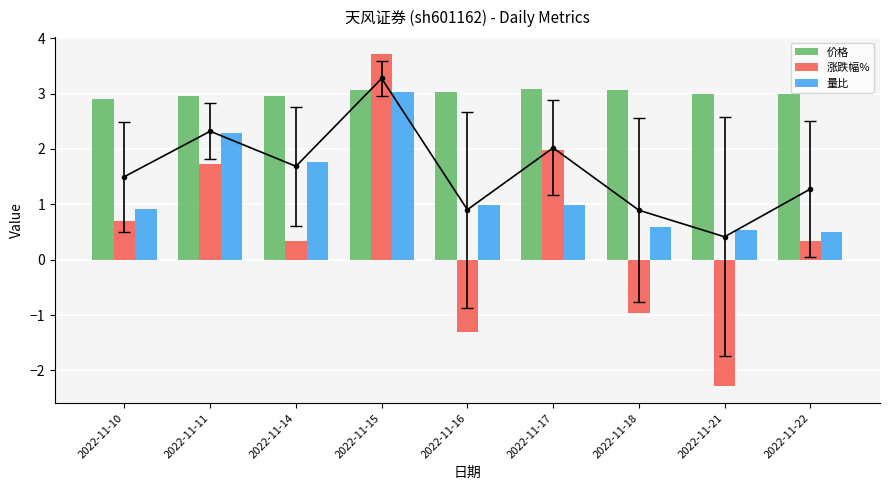

Reading left to right, list all the values displayed in this chart.

价格: 2.9	3.0	3.0	3.1	3.0	3.1	3.1	3.0	3.0
涨跌幅%: 0.7	1.7	0.3	3.7	-1.3	2.0	-1.0	-2.3	0.3
量比: 0.9	2.3	1.8	3.0	1.0	1.0	0.6	0.5	0.5